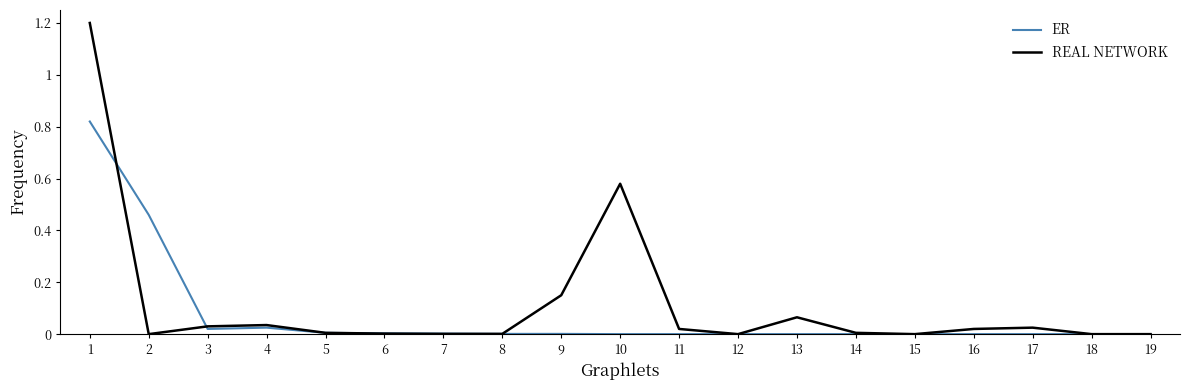

Between which two adjacent categories do ER and REAL NETWORK first intersect?

1 and 2